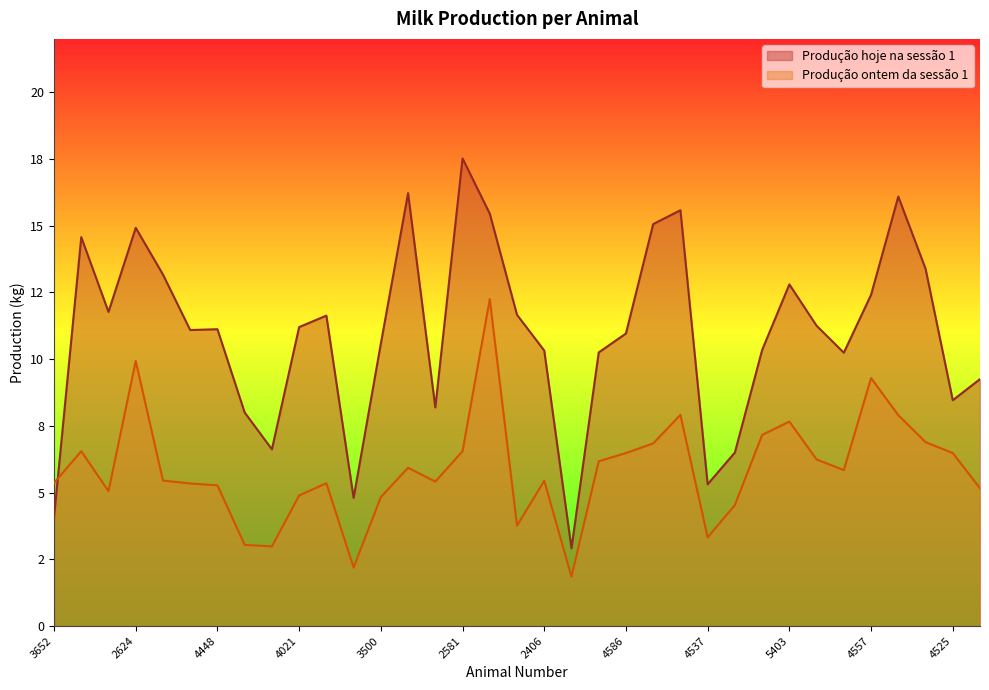

Rank the categories by Produção hoje na sessão 1 value from highest to lowest.

2581, 3475, 4560, 4545, 2567, 4575, 2624, 653, 4551, 2662, 5403, 4557, 2623, 2468, 3579, 5409, 4021, 4448, 4498, 4586, 3500, 4536, 2406, 4585, 4582, 4535, 4525, 3424, 4412, 4421, 4528, 4537, 3527, 3652, 5402